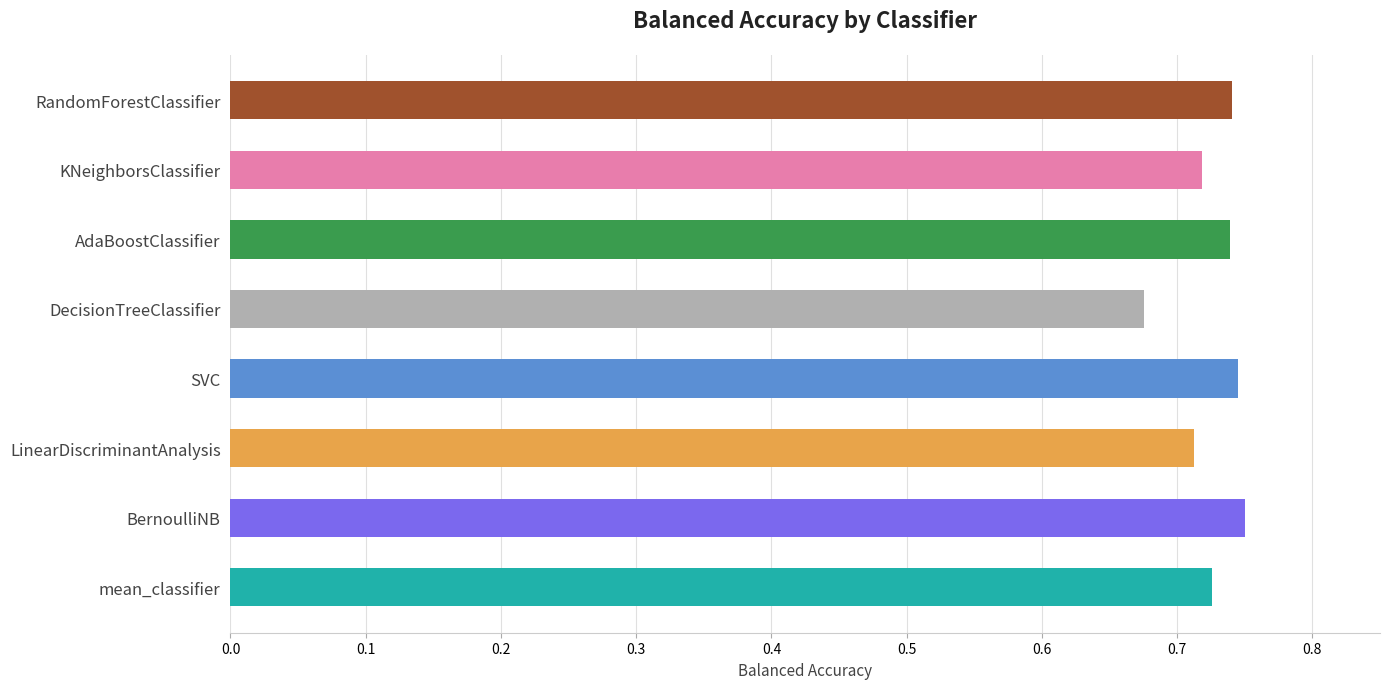

Is it true that the value at BernoulliNB is 1.1?

False